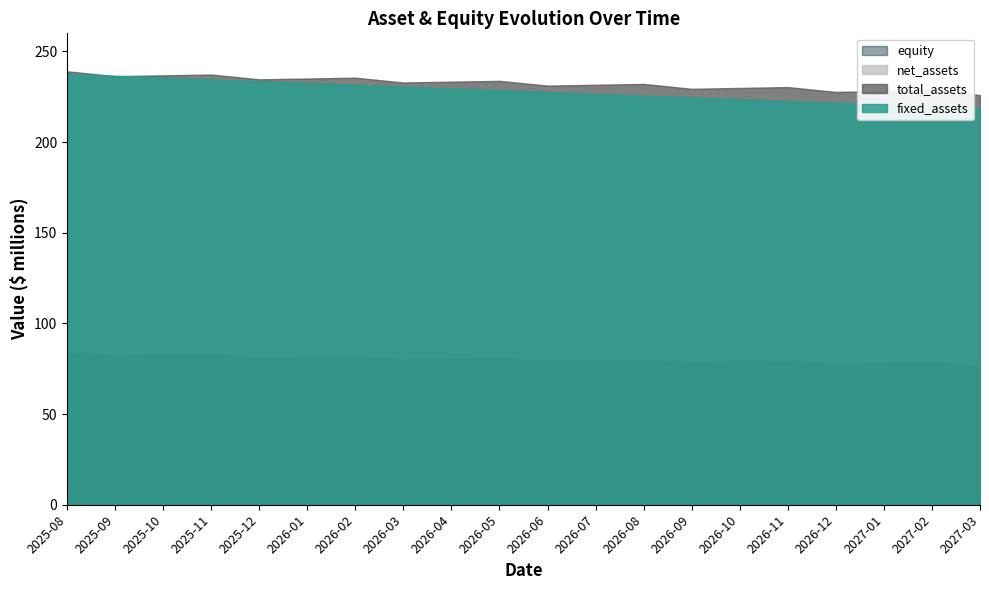

At which category is the sum across all series the highest?

2025-08